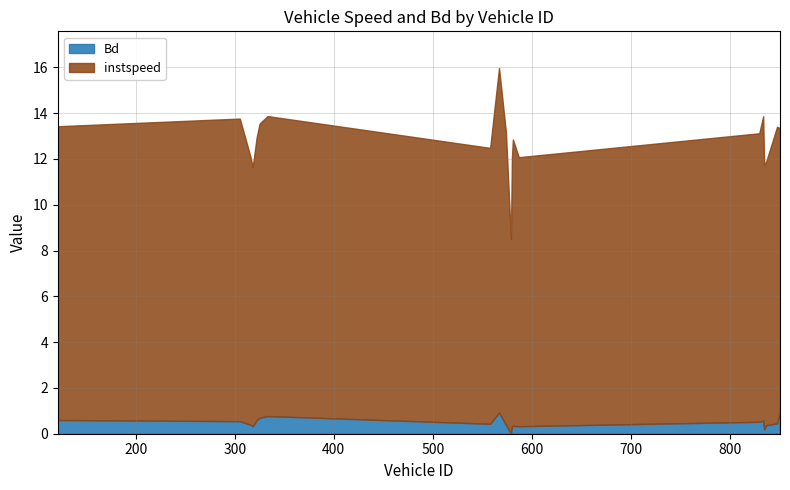

List the labels in order of Bd value, largest first.

851.0, 567.0, 333.0, 325.0, 121.0, 322.0, 834.0, 305.0, 830.0, 848.0, 558.0, 316.0, 574.0, 837.0, 581.0, 587.0, 318.0, 580.0, 835.0, 579.0